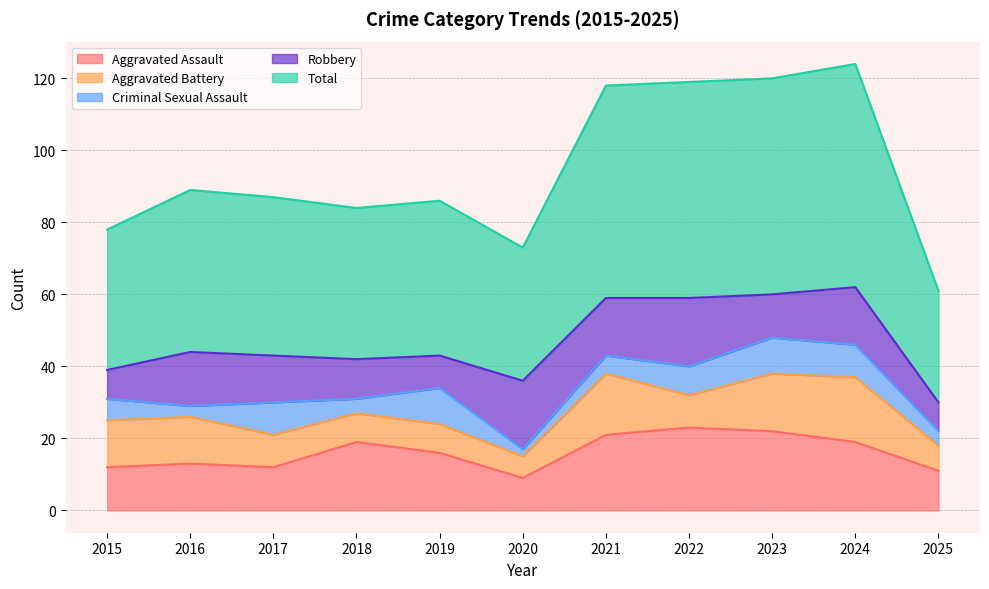

What is the difference between the second highest and minimum values in the Criminal Sexual Assault series?

8